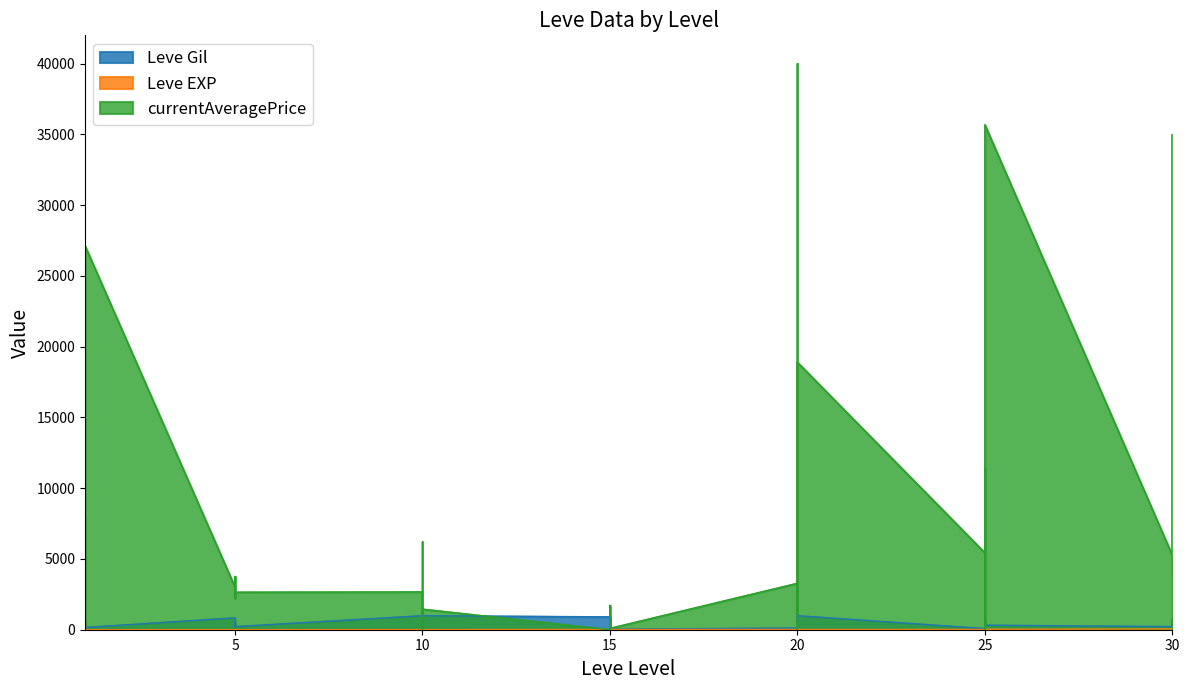

What is the difference between the maximum and minimum values in the Leve Gil series?

980